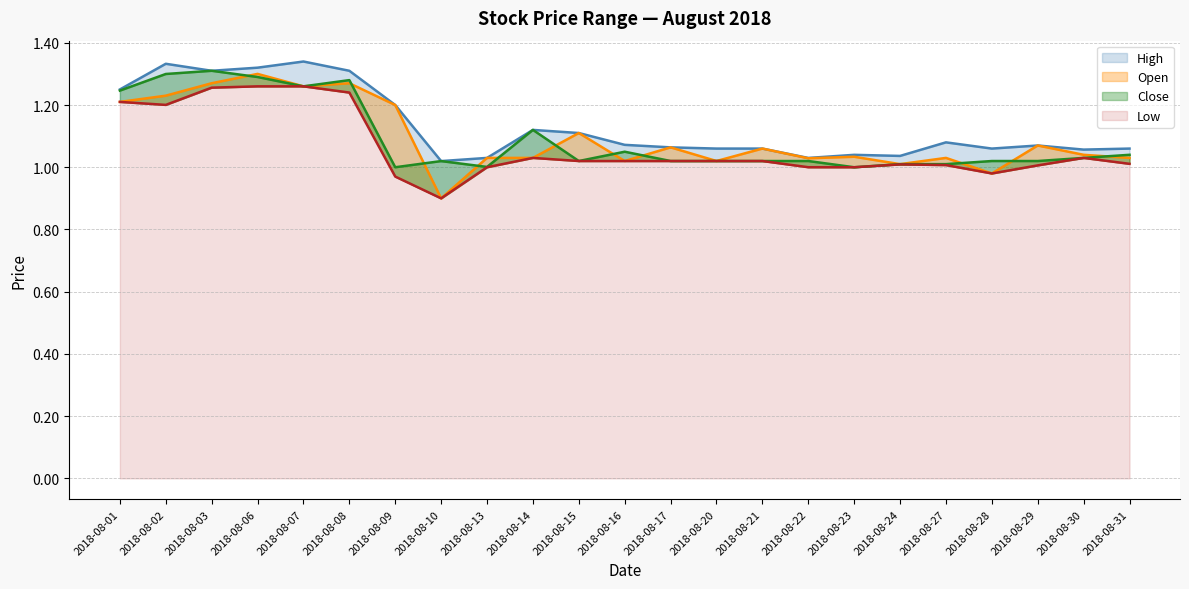

True or false: Low and Close intersect in this chart.

False